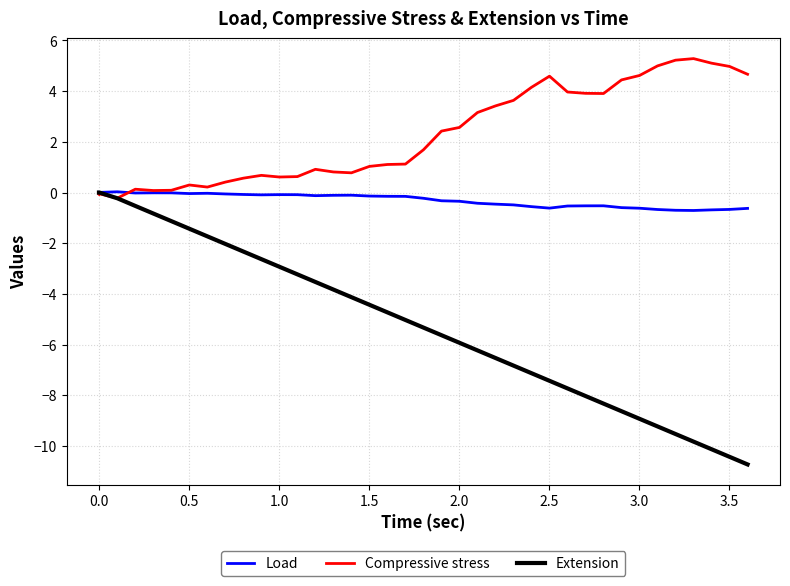

In Compressive stress, how many points are higher than both neighbors (excluding endpoints)?

7